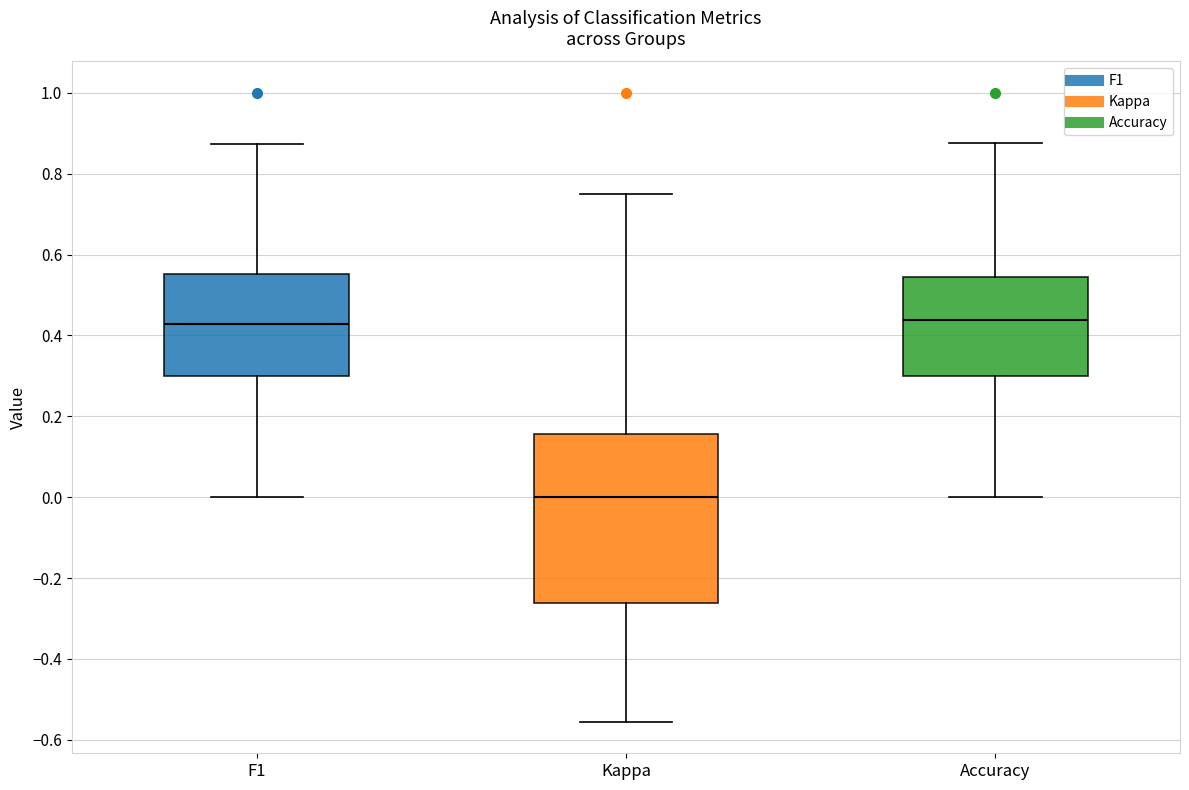

Comparing the boxes themselves (not the whiskers), which one is the tallest?

Kappa